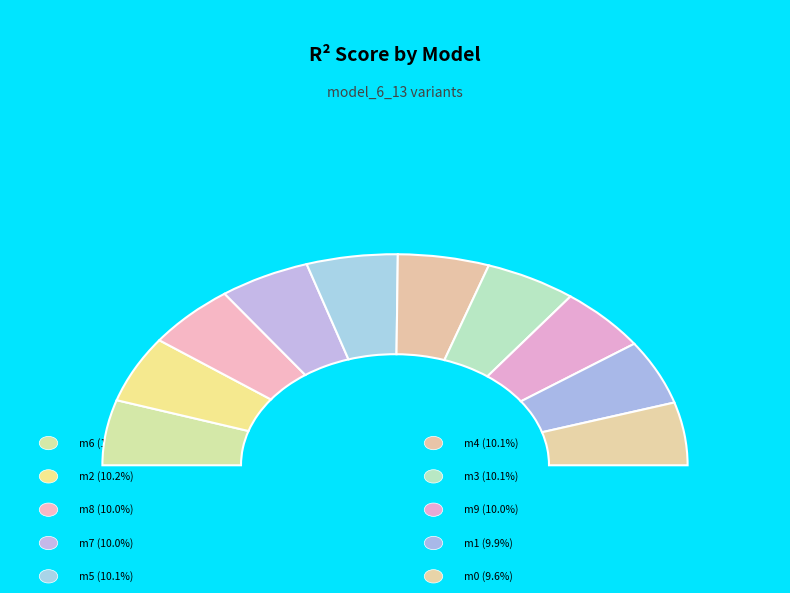

What percentage is the model_6_13_3 slice, to the nearest percent?

10%